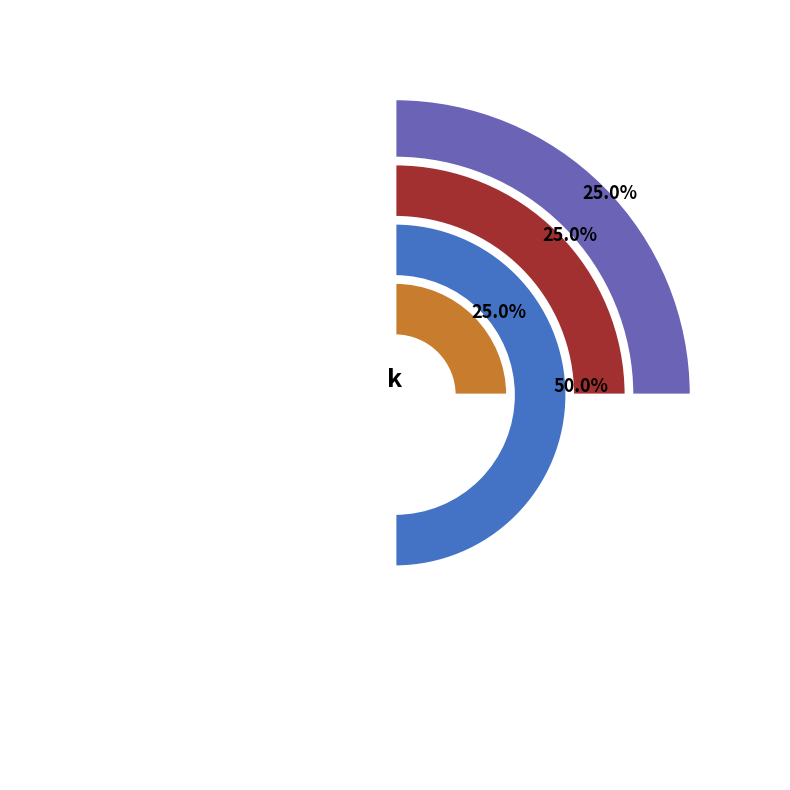

What percentage do th and fg together represent?

50.0%